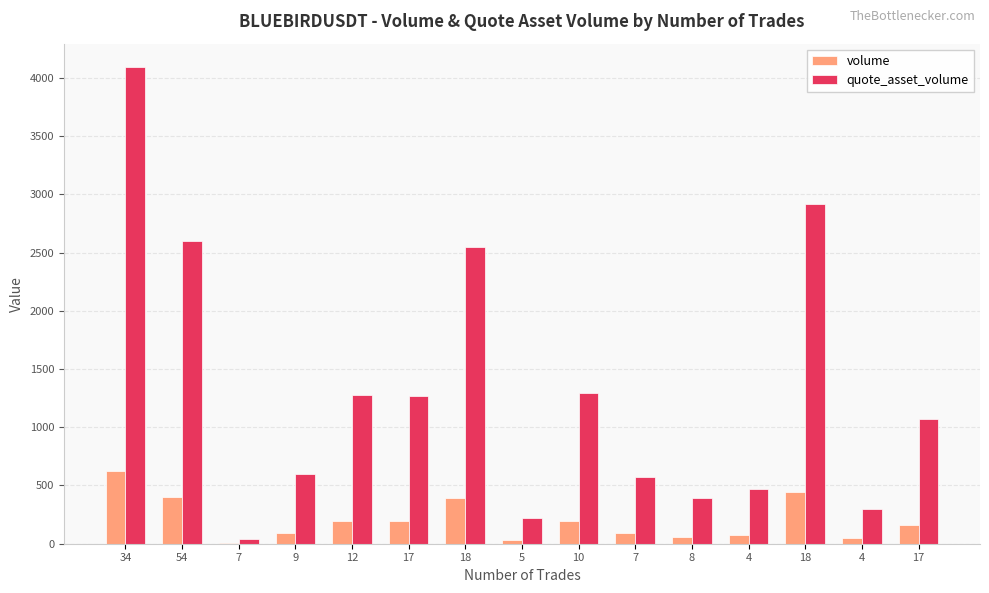

Which category has the lowest value in the quote_asset_volume series?

7